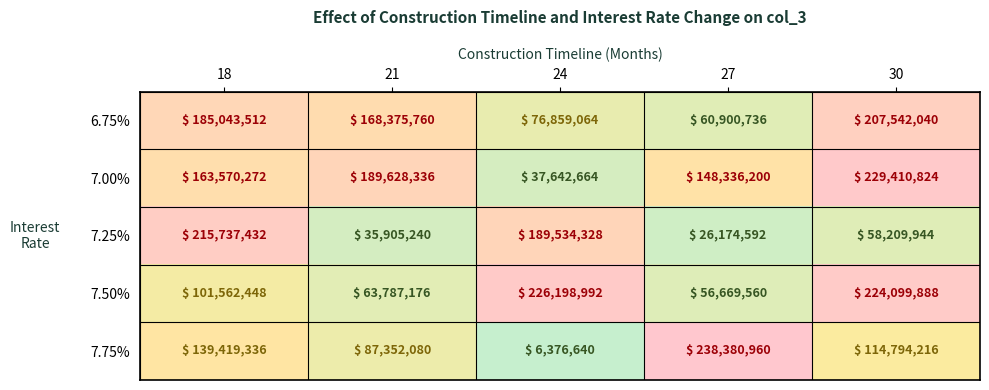

Which series has the largest total across all categories?

7.00%